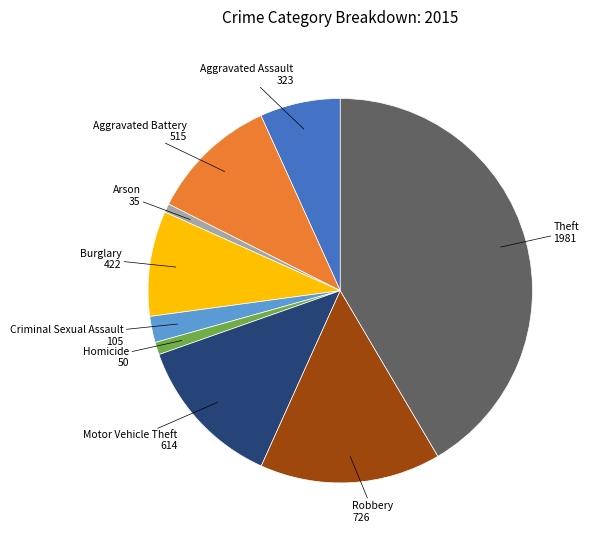

Which slice is the largest?

Theft